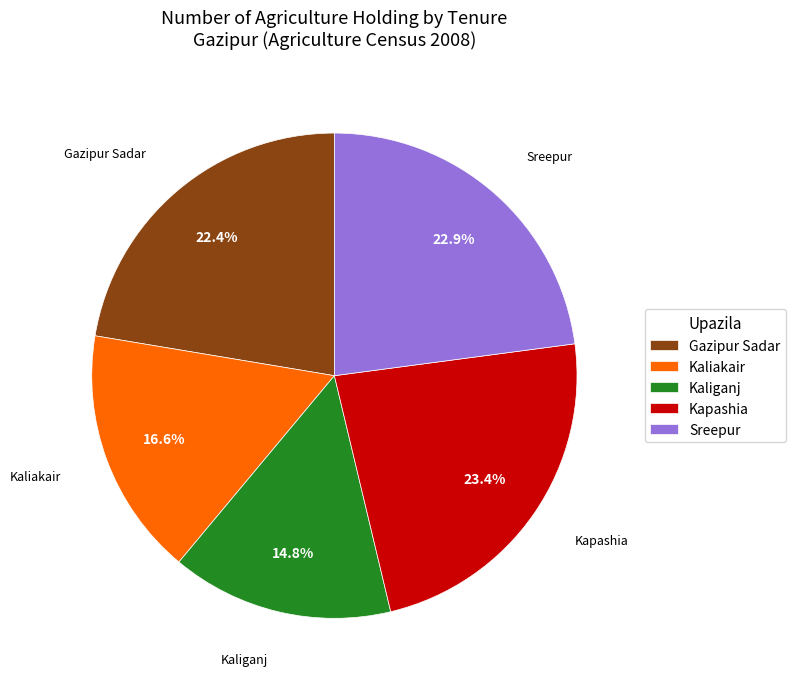

Count the number of slices in the pie.

5